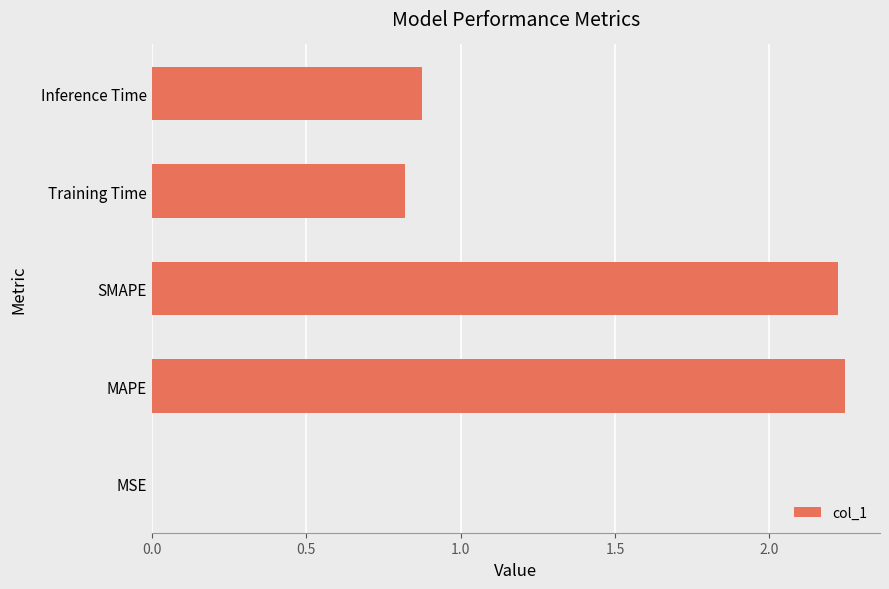

Are the bars grouped side by side (vs. stacked)?

No